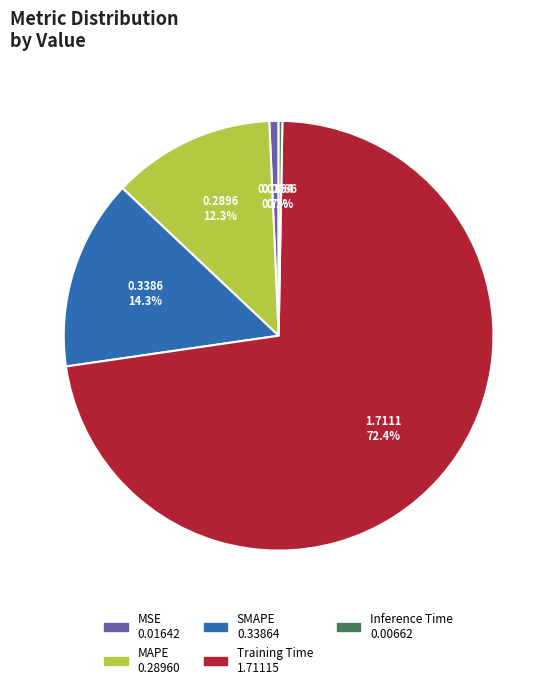

What is the largest slice in the pie chart?

Training Time